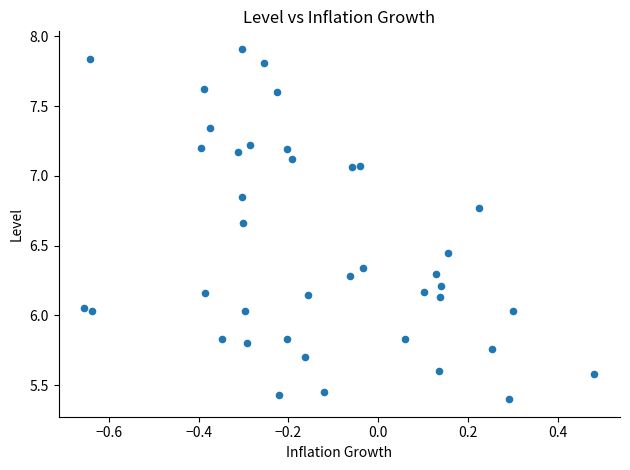

What is the range of Y values (max minus min)?

2.5